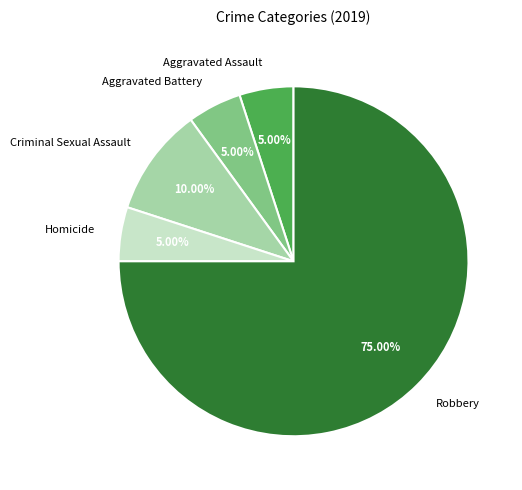

What is the largest slice in the pie chart?

Robbery